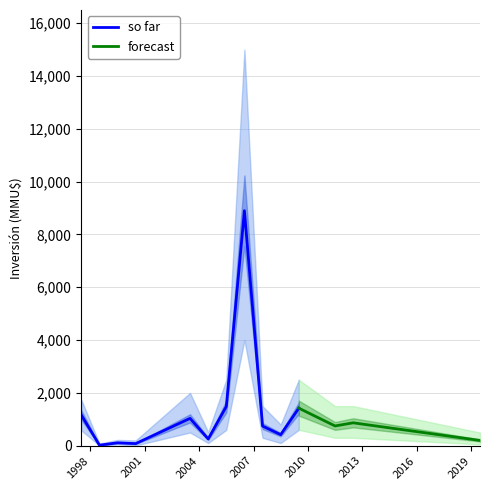

What is the difference between the second highest and second lowest values in the forecast_lower series?

590